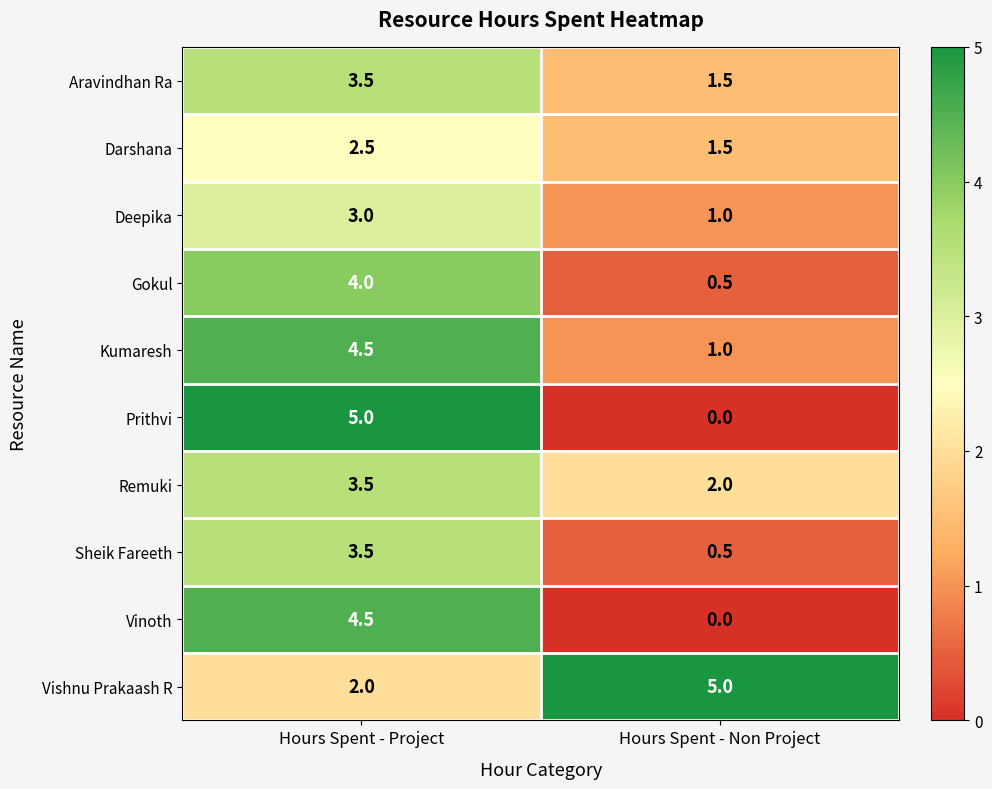

Which series has the largest range (max minus min)?

Prithvi